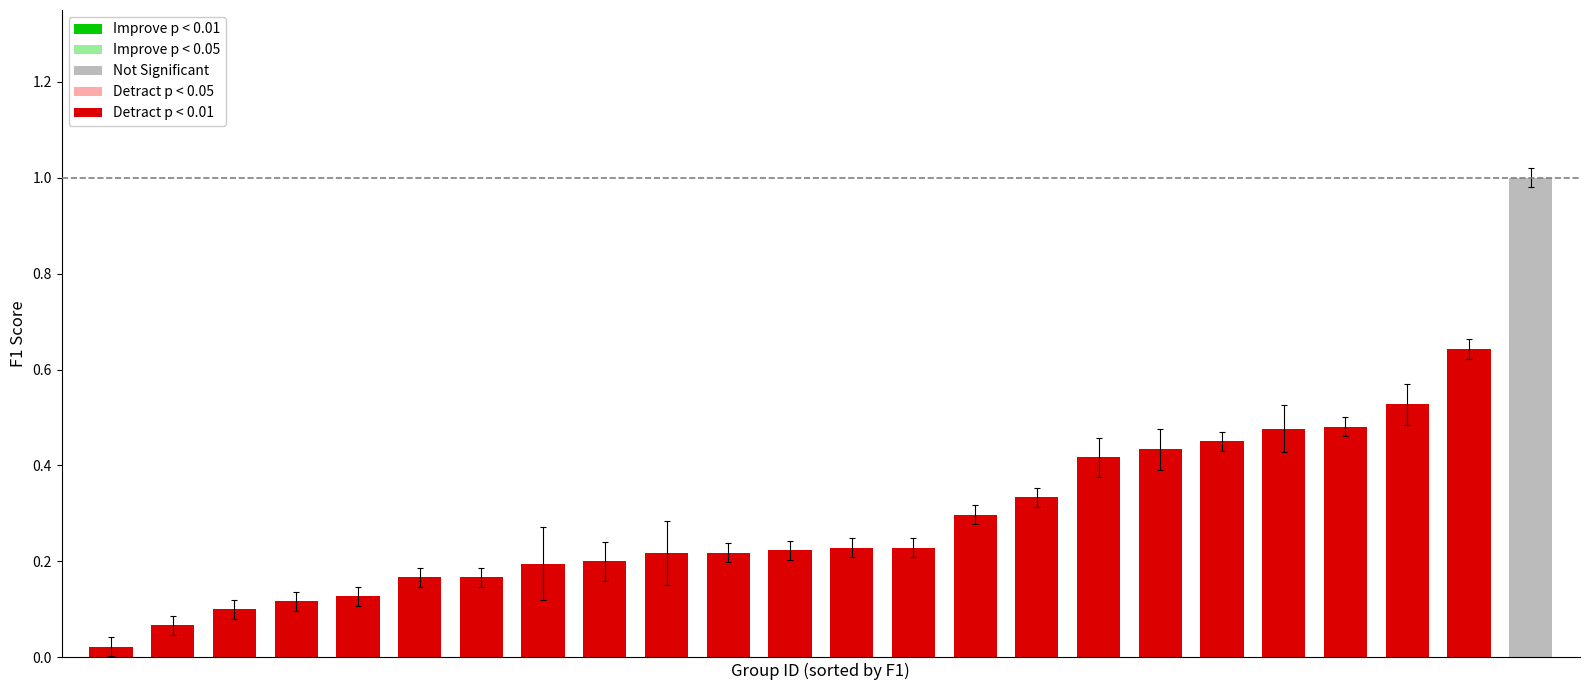

How many accuracy values are between 0 and 1?

24